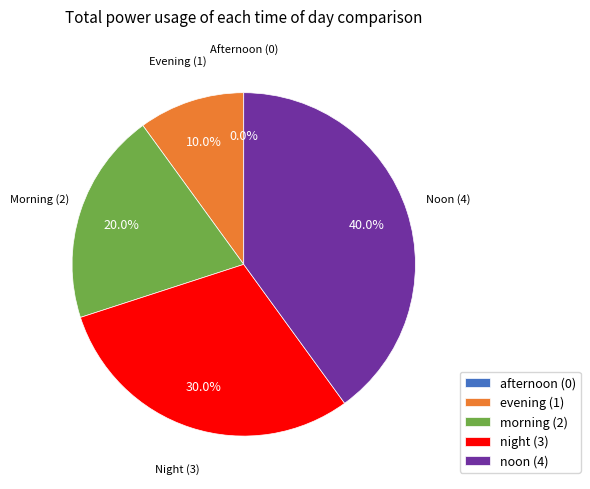

To the nearest percent, what is the average slice percentage?

20%